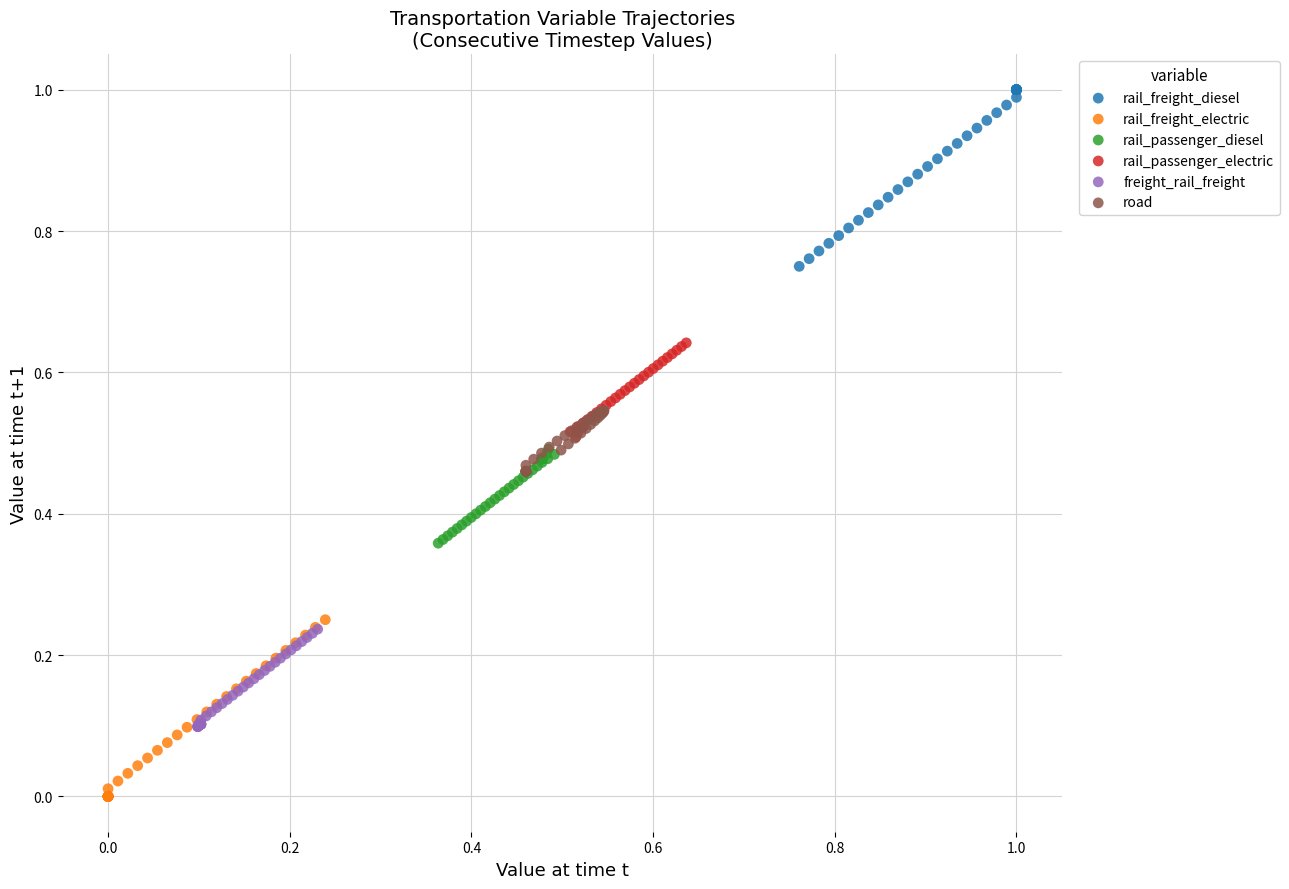

Which series reaches the minimum Y coordinate?

rail_freight_electric